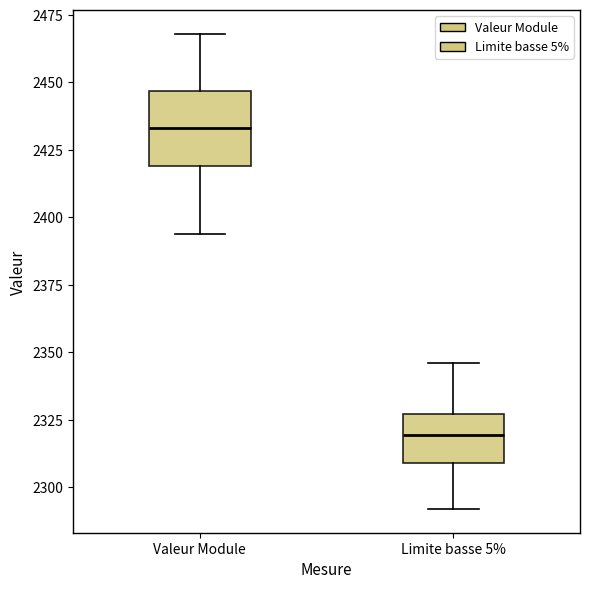

Reading left to right, read every box against the y-axis: the position of its median line, the range the box covers, and the ends of its whiskers. The values are not printed on the chart, so give them approximately, as read against the axis.

Valeur Module: median 2435, box 2420 to 2445, whiskers 2395 to 2470
Limite basse 5%: median 2320, box 2310 to 2325, whiskers 2290 to 2345